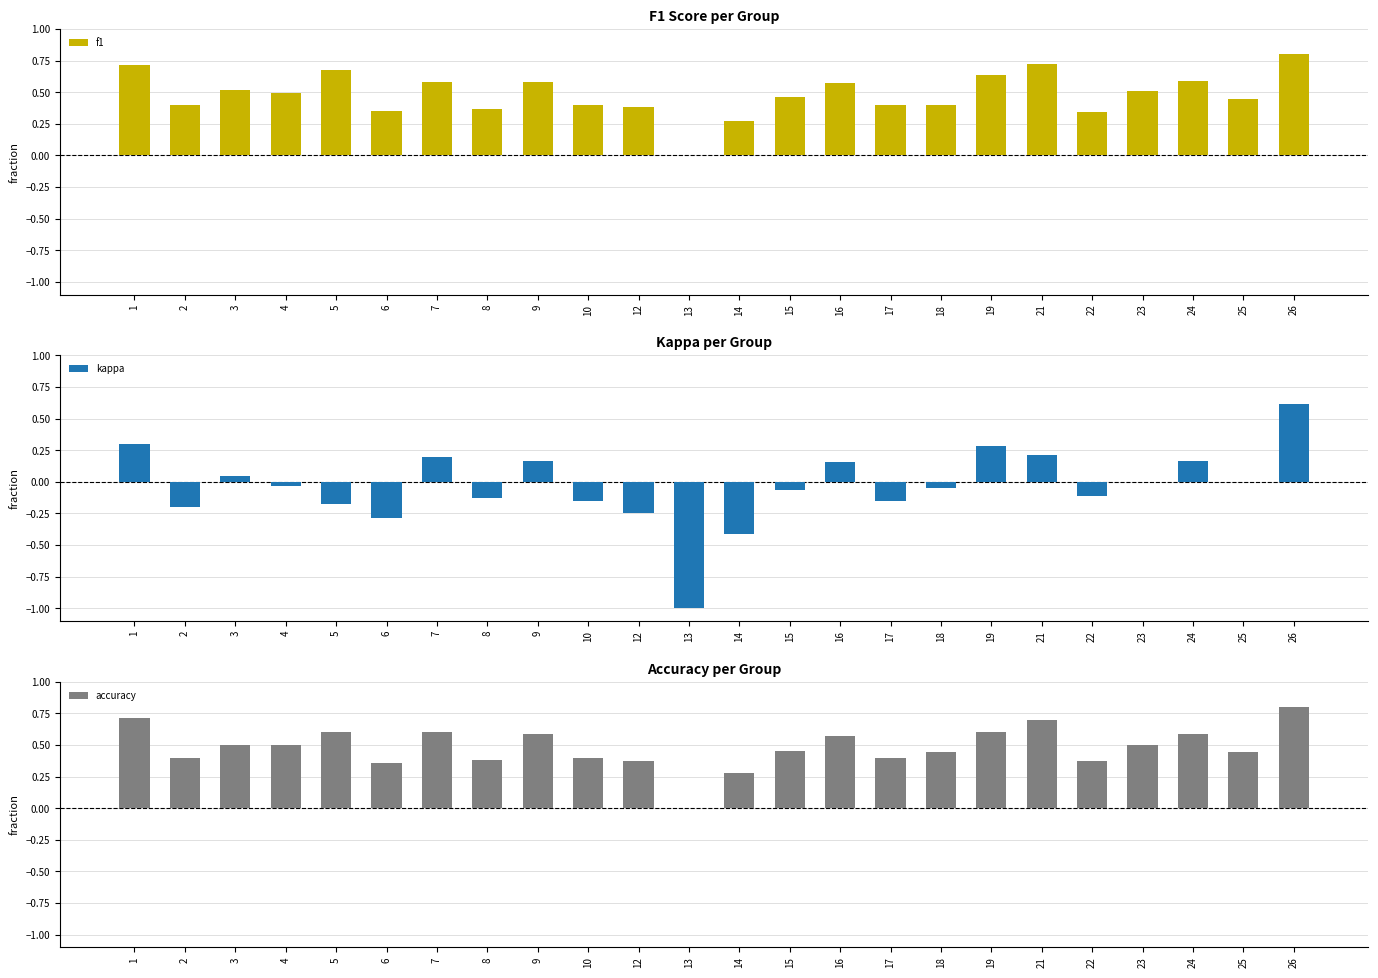

At which category does the chart reach its minimum across all series?

13